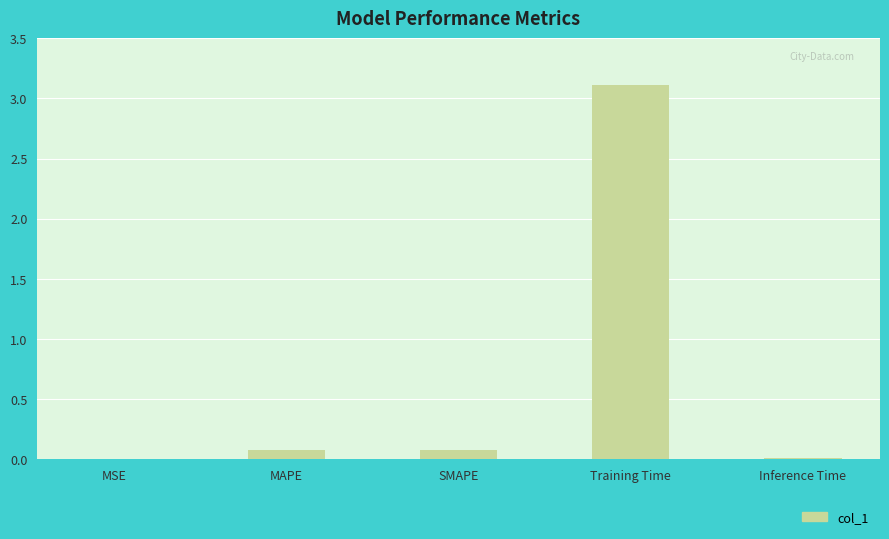

What is the sum of the values at SMAPE and Training Time?

3.2